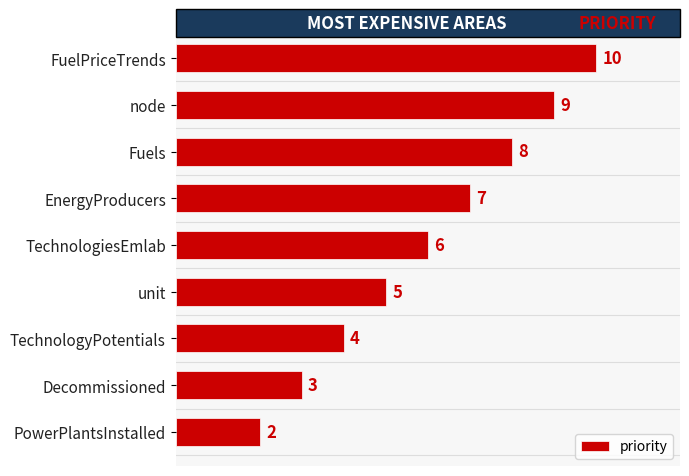

What is the greatest value displayed?

10